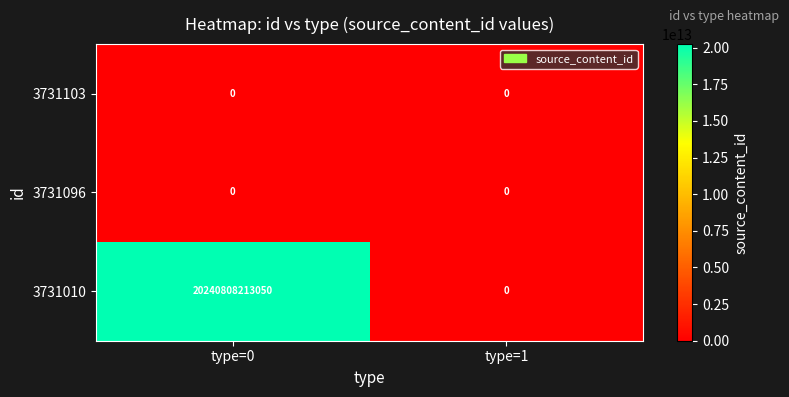

True or false: 3731103 has a value of 0 at type=1.

True